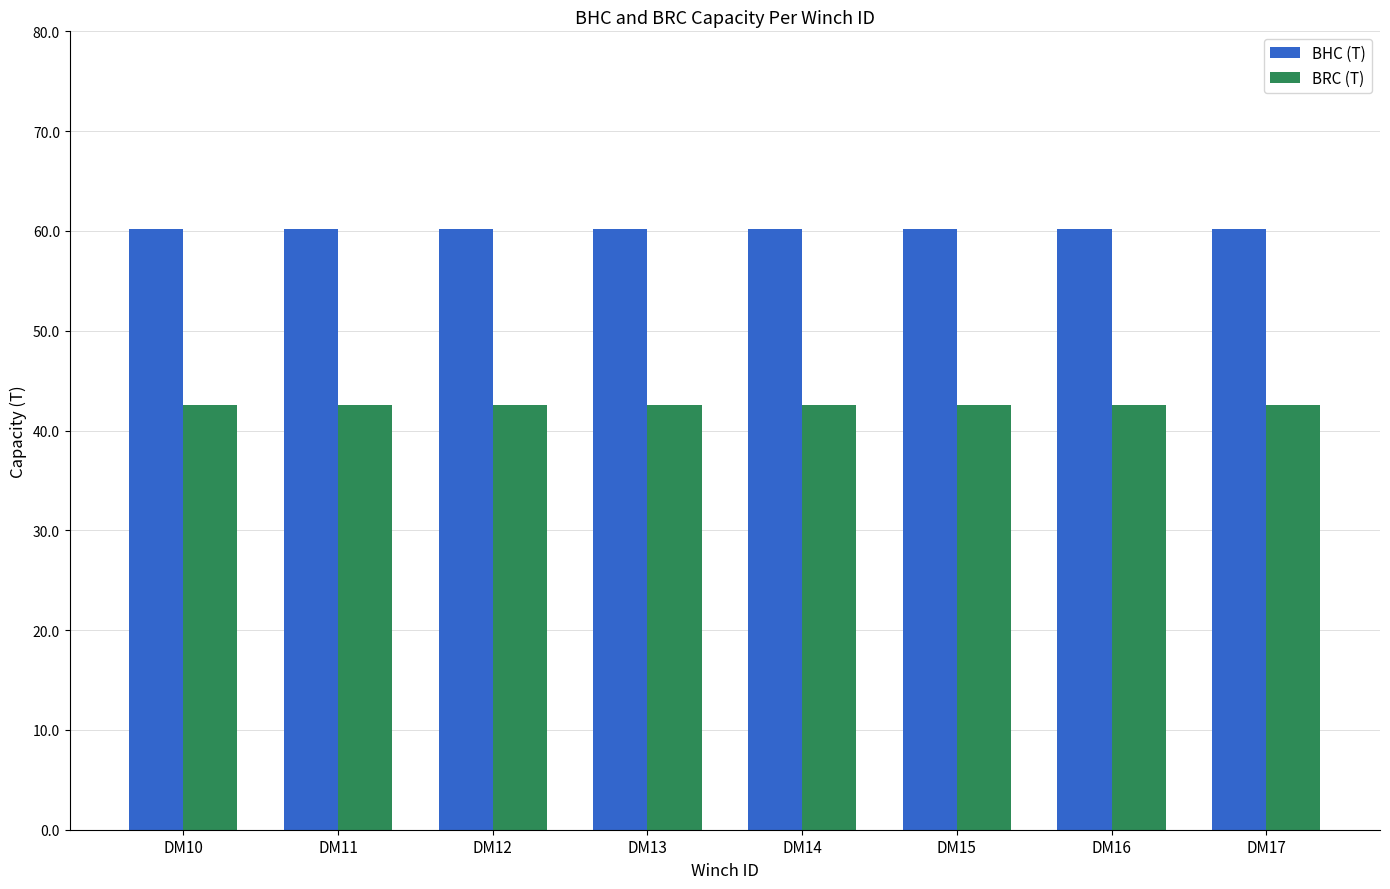

Reading left to right, what are all the values shown in this chart?

BHC (T): DM10=60.2	DM11=60.2	DM12=60.2	DM13=60.2	DM14=60.2	DM15=60.2	DM16=60.2	DM17=60.2
BRC (T): DM10=42.6	DM11=42.6	DM12=42.6	DM13=42.6	DM14=42.6	DM15=42.6	DM16=42.6	DM17=42.6